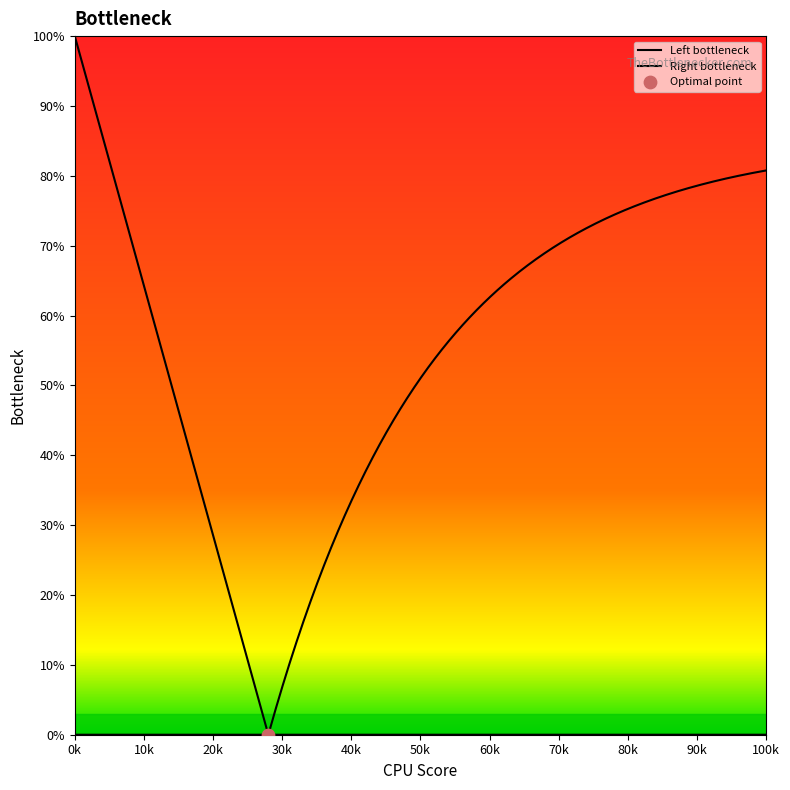

What is the ratio of the value at 99107 to the value at 99114?

1.0